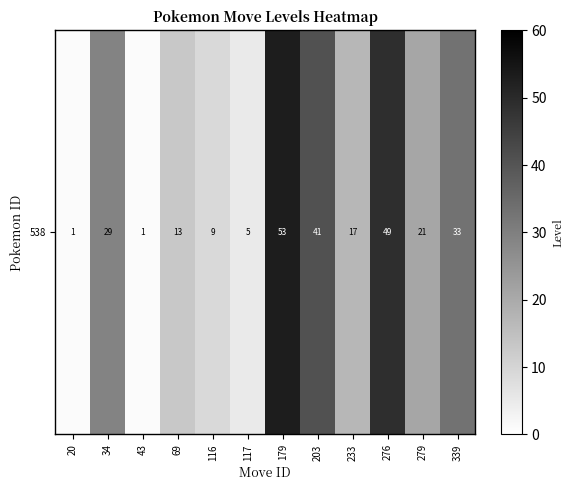

Reading right to left, what are all the values shown in this chart?

33	21	49	17	41	53	5	9	13	1	29	1